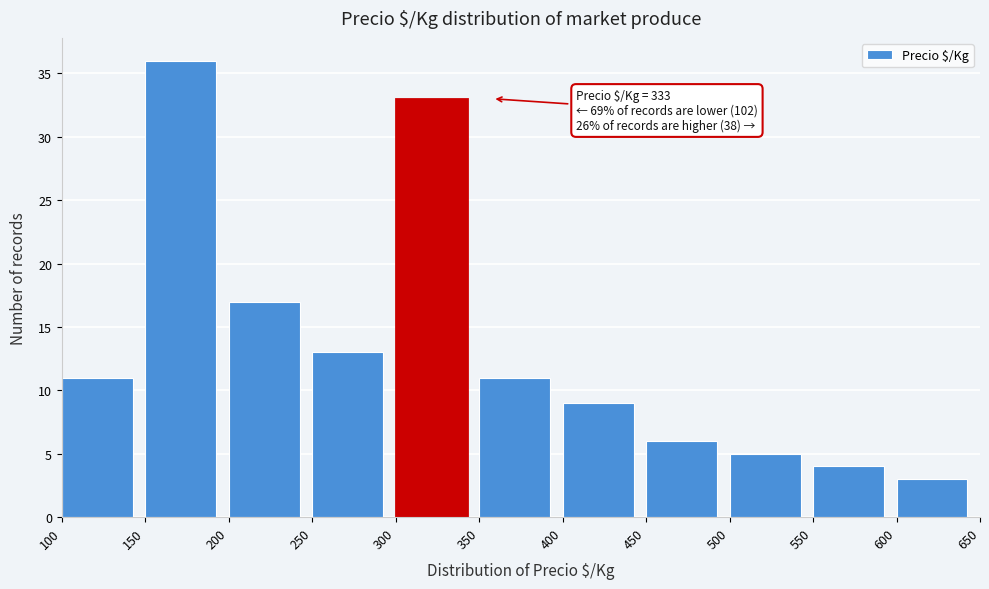

Which range on the x-axis has the tallest bar?

150 to 200